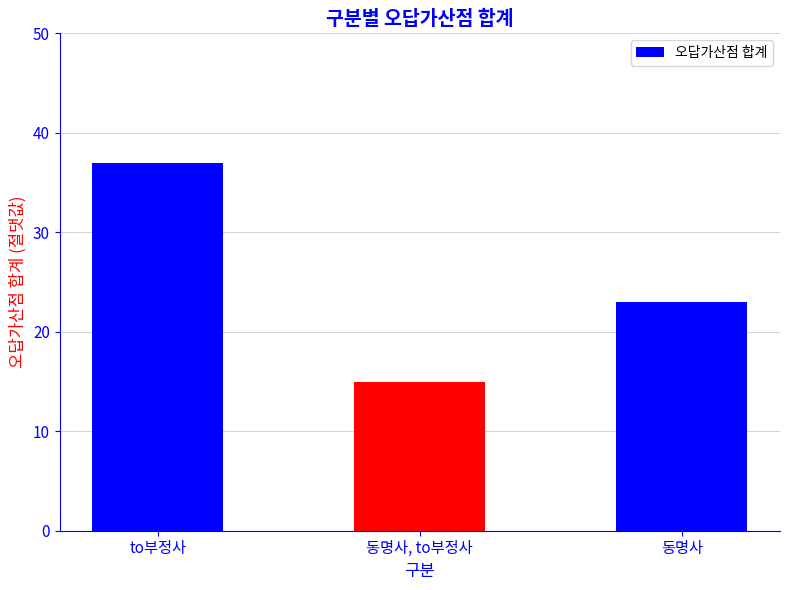

Between 동명사, to부정사 and 동명사, which is larger?

동명사